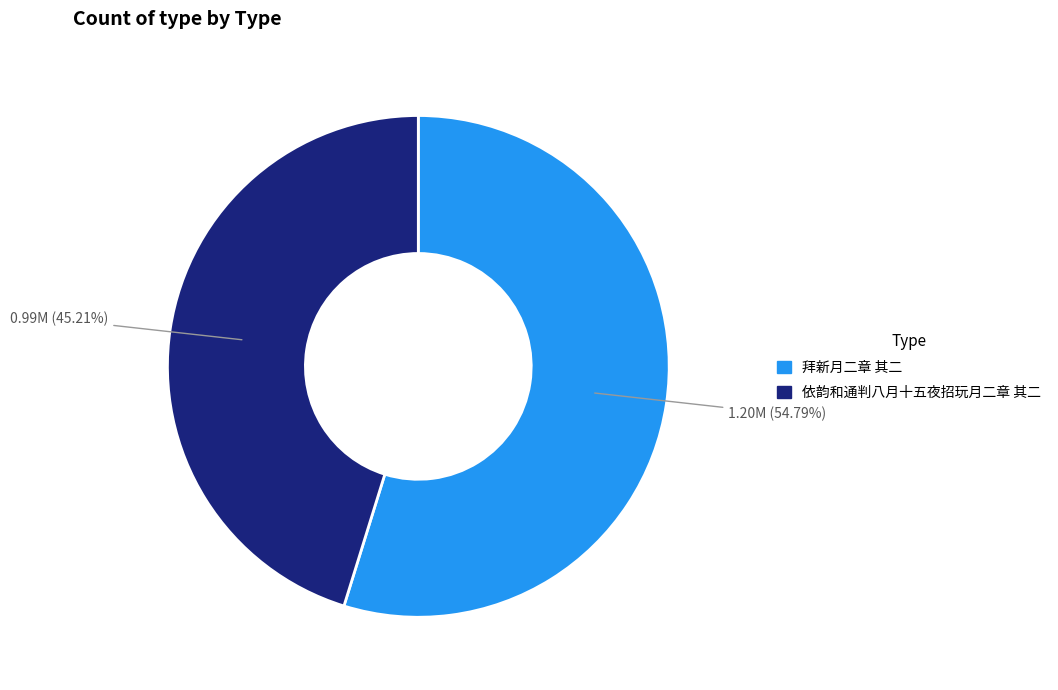

What percentage do 拜新月二章 其二 and 依韵和通判八月十五夜招玩月二章 其二 together represent?

100.0%